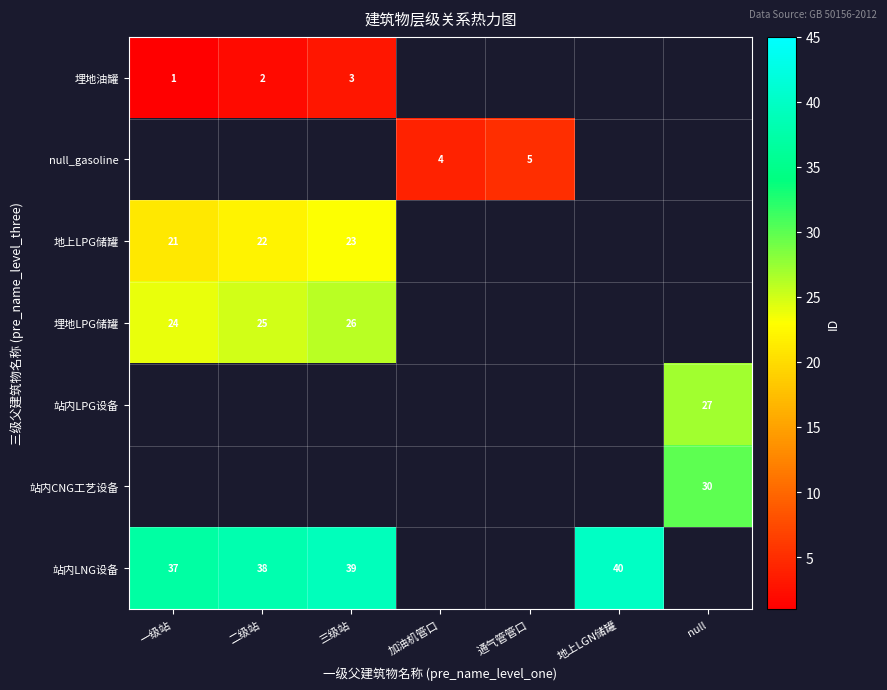

Is it true that 埋地LPG储罐 equals 26 at 三级站?

True